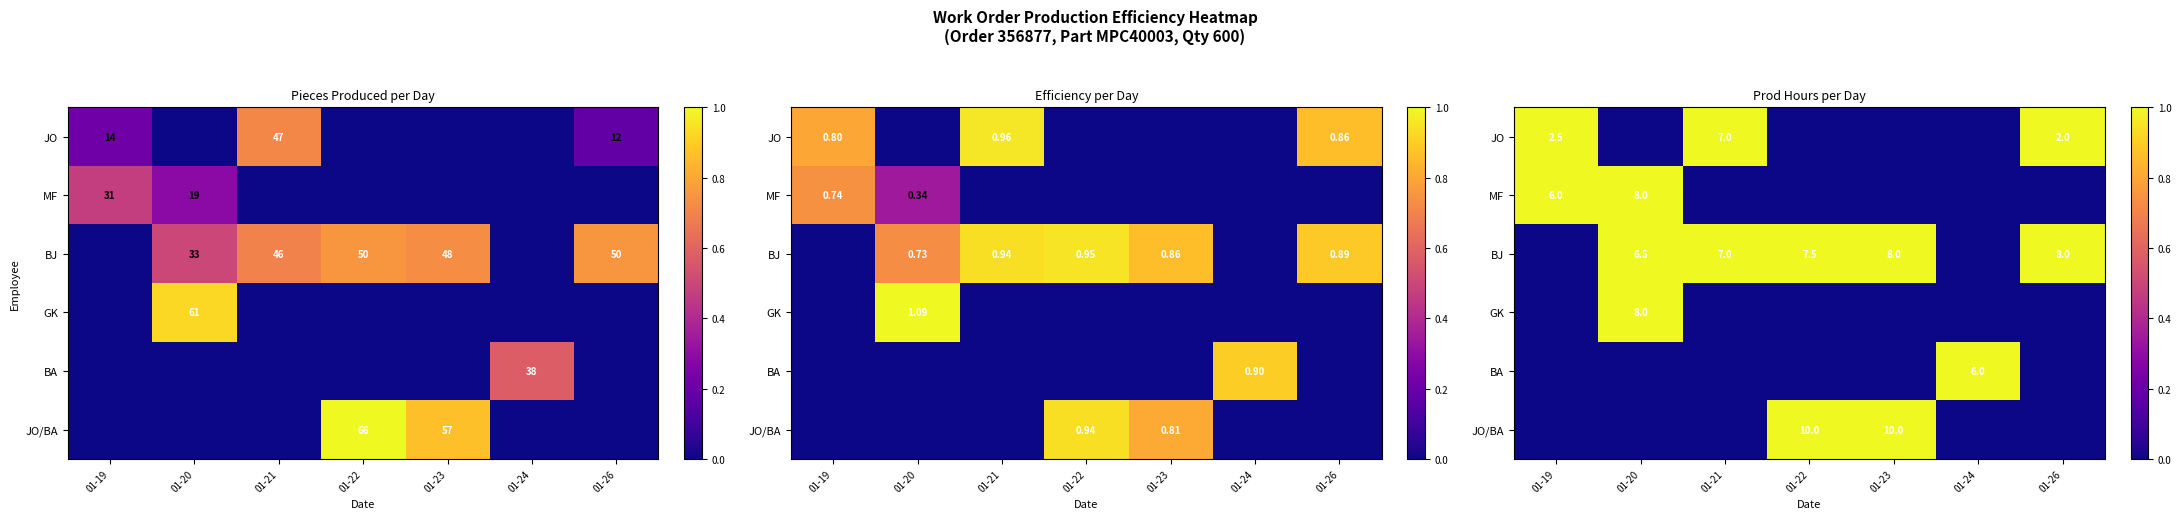

At which label does JO reach its minimum?

01-20